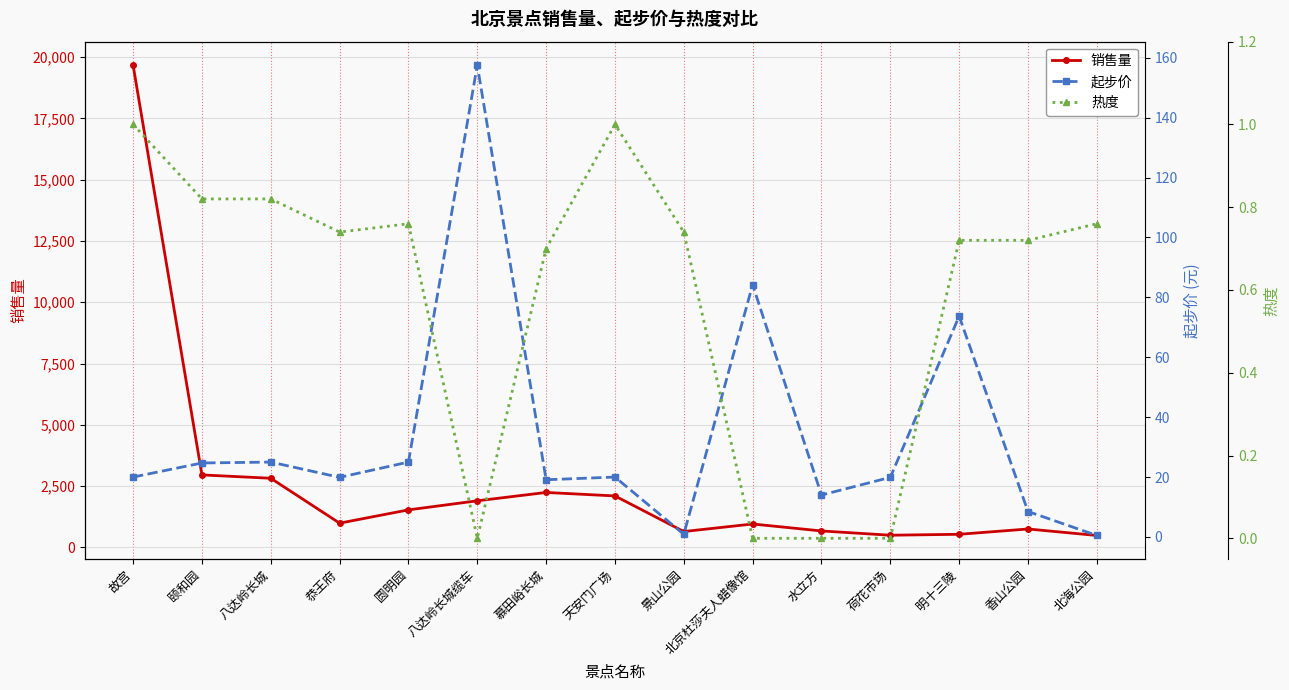

Does the chart have visible grid lines?

Yes